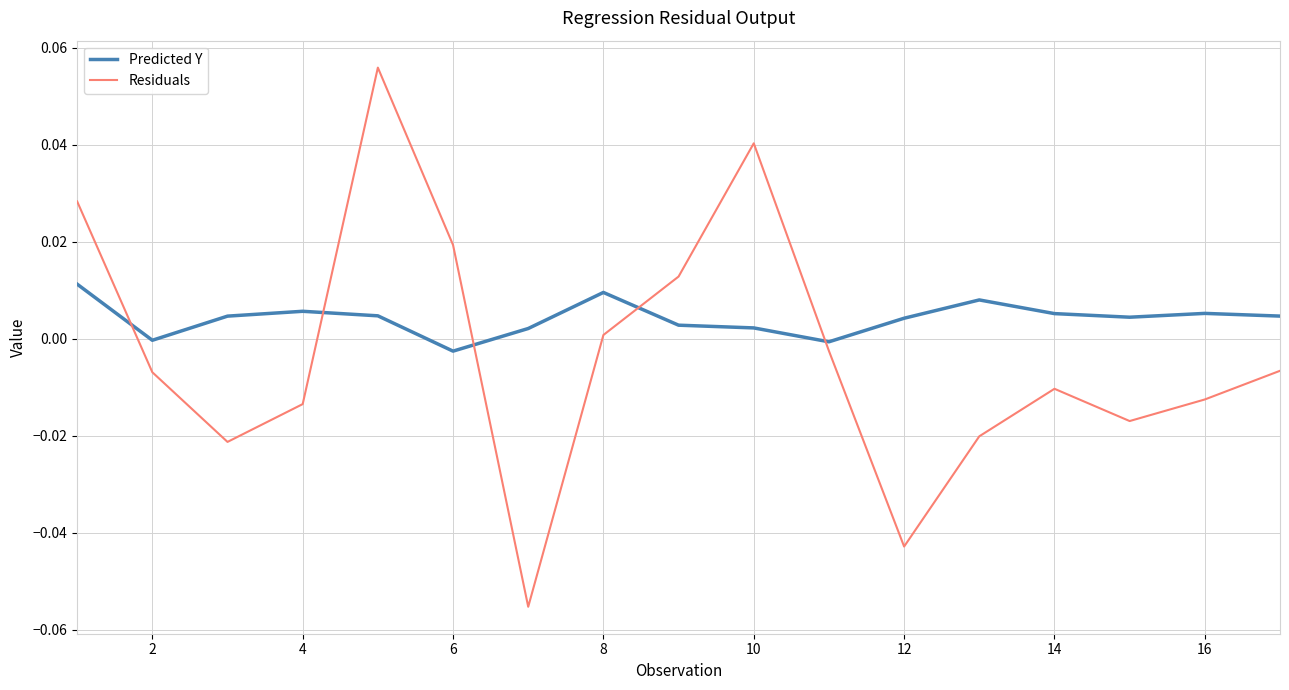

Which series has the largest total across all categories?

Predicted Y